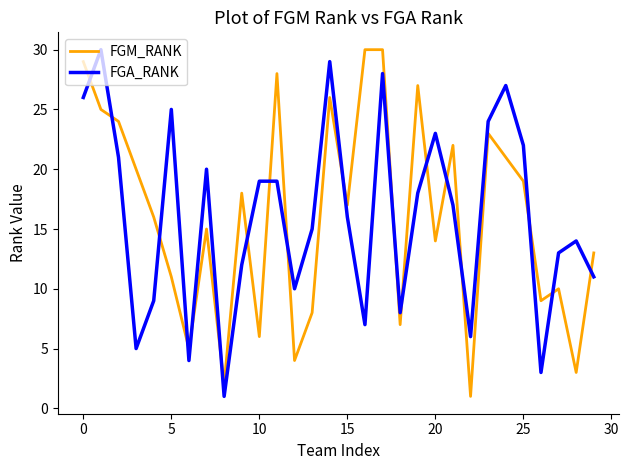

Which series ends up on top after the final intersection of FGA_RANK and FGM_RANK?

FGM_RANK